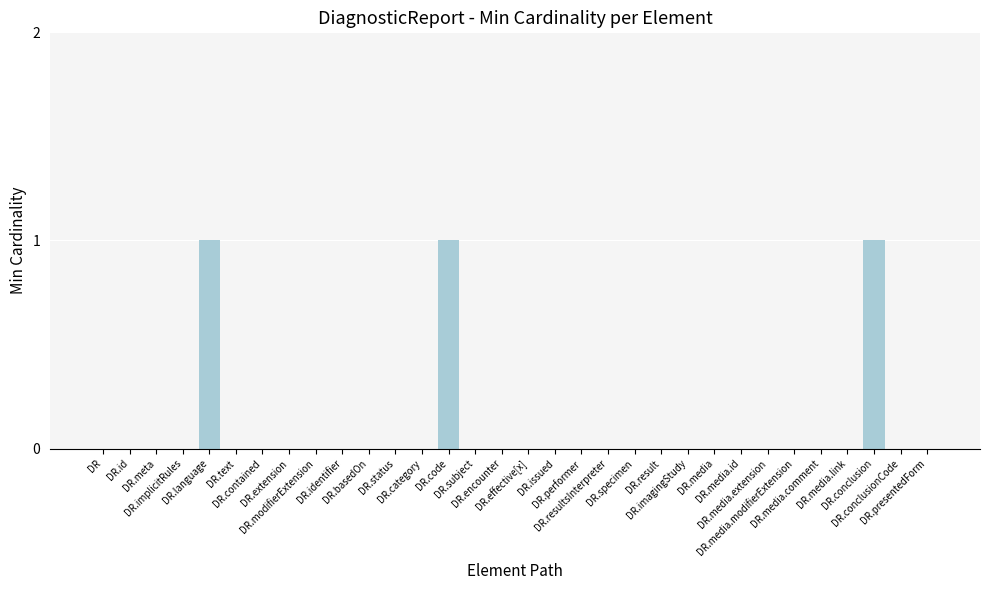

What is the sum of all values?

3